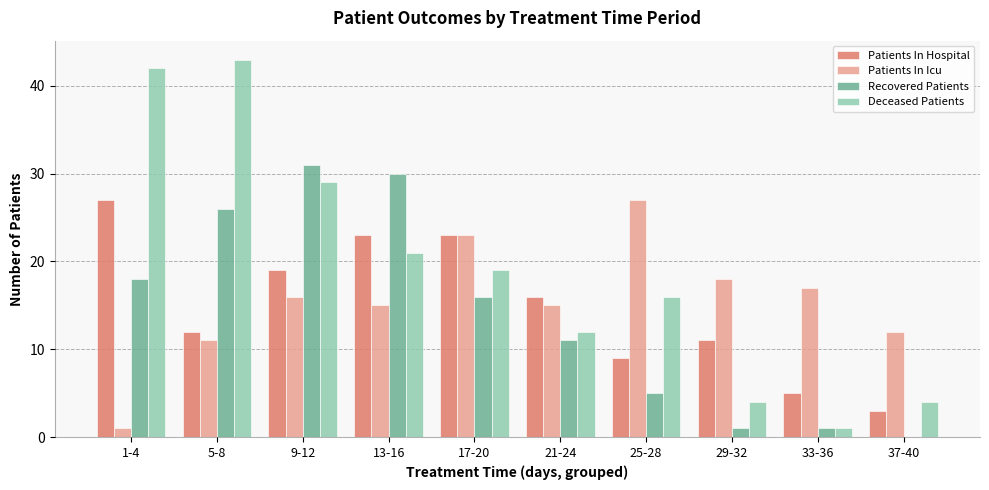

Reading left to right, what are all the values shown in this chart?

Patients In Hospital: 1-4=27	5-8=12	9-12=19	13-16=23	17-20=23	21-24=16	25-28=9	29-32=11	33-36=5	37-40=3
Patients In Icu: 1-4=1	5-8=11	9-12=16	13-16=15	17-20=23	21-24=15	25-28=27	29-32=18	33-36=17	37-40=12
Recovered Patients: 1-4=18	5-8=26	9-12=31	13-16=30	17-20=16	21-24=11	25-28=5	29-32=1	33-36=1	37-40=0
Deceased Patients: 1-4=42	5-8=43	9-12=29	13-16=21	17-20=19	21-24=12	25-28=16	29-32=4	33-36=1	37-40=4